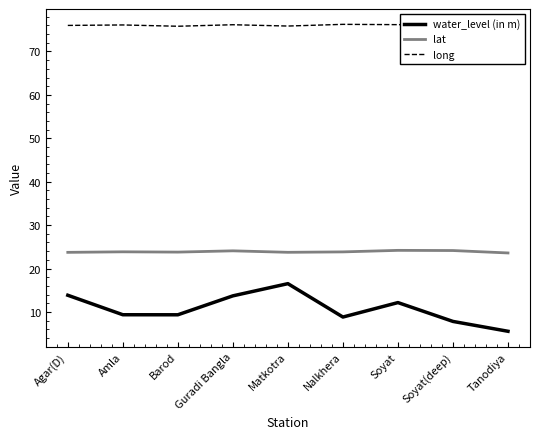

What are all the series names shown in the legend?

water_level (in m), lat, long